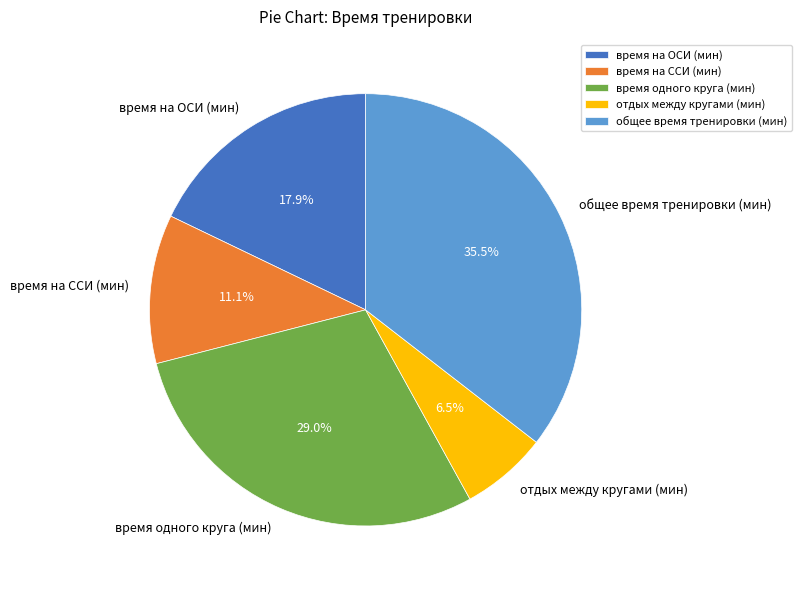

Does общее время тренировки (мин) represent more than half of the total?

No